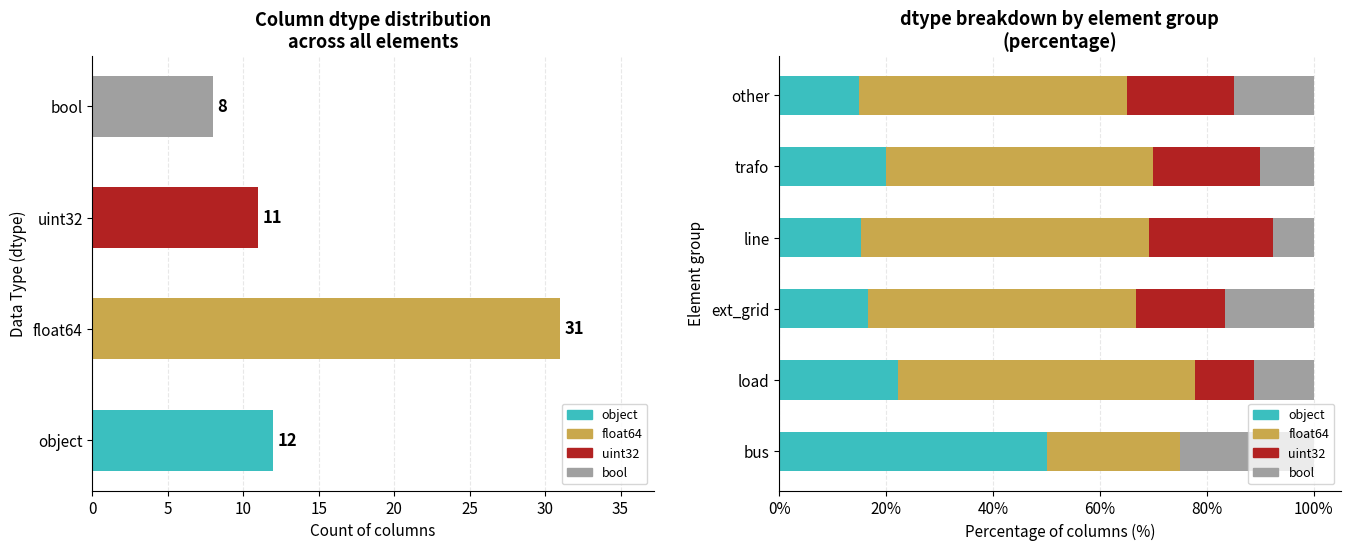

Which series has the largest range (max minus min)?

object